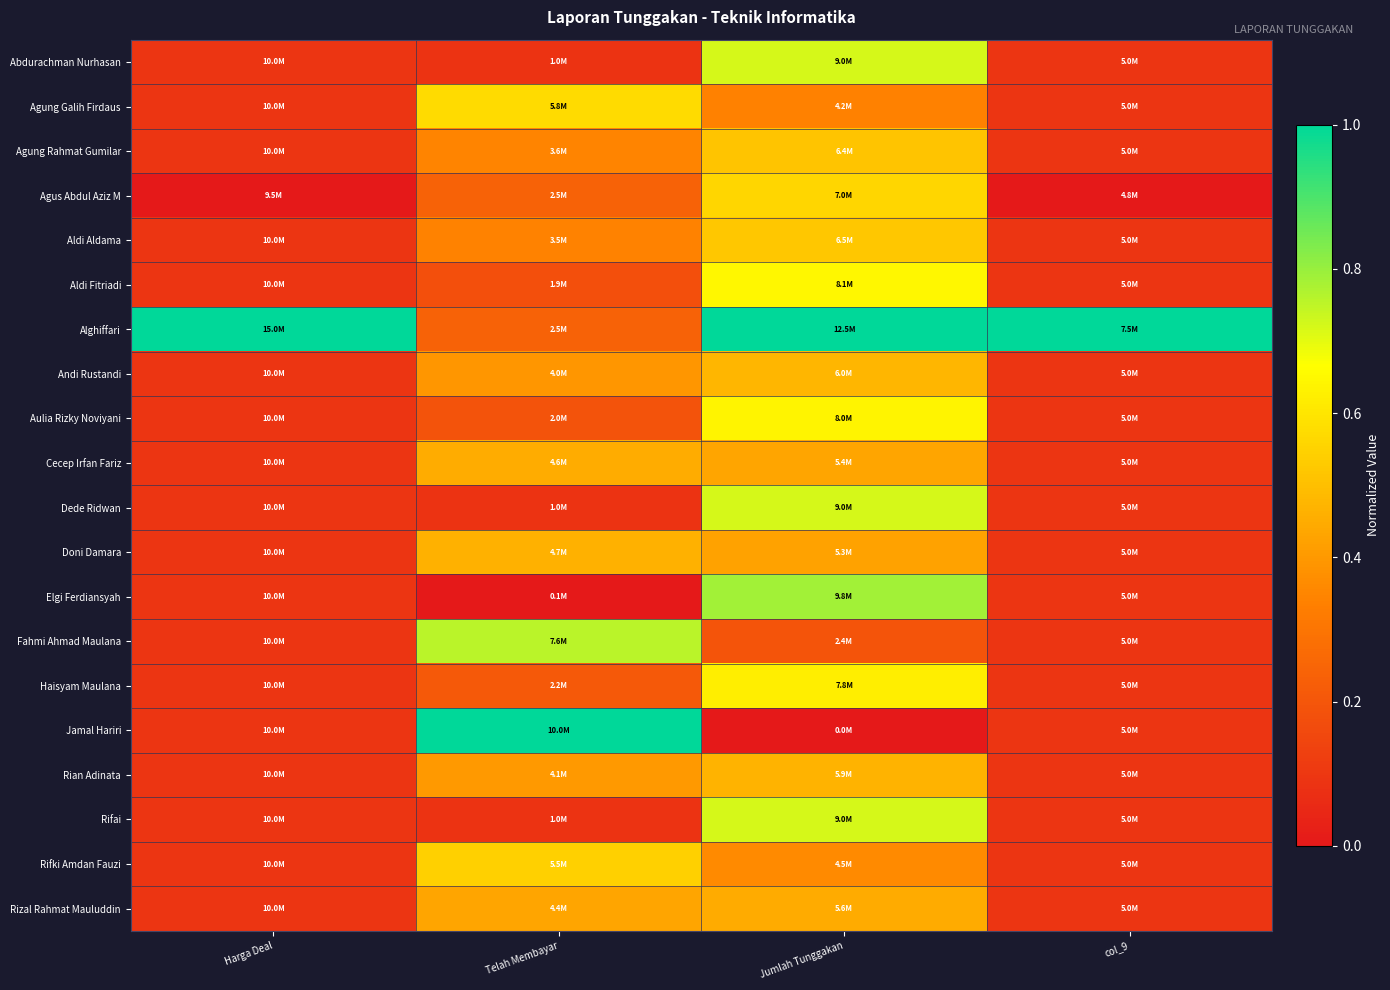

Reading left to right, list all the values displayed in this chart.

Abdurachman Nurhasan: Harga Deal=0.1	Telah Membayar=0.1	Jumlah Tunggakan=0.7	col_9=0.1
Agung Galih Firdaus: Harga Deal=0.1	Telah Membayar=0.6	Jumlah Tunggakan=0.3	col_9=0.1
Agung Rahmat Gumilar: Harga Deal=0.1	Telah Membayar=0.3	Jumlah Tunggakan=0.5	col_9=0.1
Agus Abdul Aziz M: Harga Deal=0.0	Telah Membayar=0.2	Jumlah Tunggakan=0.6	col_9=0.0
Aldi Aldama: Harga Deal=0.1	Telah Membayar=0.3	Jumlah Tunggakan=0.5	col_9=0.1
Aldi Fitriadi: Harga Deal=0.1	Telah Membayar=0.2	Jumlah Tunggakan=0.6	col_9=0.1
Alghiffari: Harga Deal=1.0	Telah Membayar=0.2	Jumlah Tunggakan=1.0	col_9=1.0
Andi Rustandi: Harga Deal=0.1	Telah Membayar=0.4	Jumlah Tunggakan=0.5	col_9=0.1
Aulia Rizky Noviyani: Harga Deal=0.1	Telah Membayar=0.2	Jumlah Tunggakan=0.6	col_9=0.1
Cecep Irfan Fariz: Harga Deal=0.1	Telah Membayar=0.5	Jumlah Tunggakan=0.4	col_9=0.1
Dede Ridwan: Harga Deal=0.1	Telah Membayar=0.1	Jumlah Tunggakan=0.7	col_9=0.1
Doni Damara: Harga Deal=0.1	Telah Membayar=0.5	Jumlah Tunggakan=0.4	col_9=0.1
Elgi Ferdiansyah: Harga Deal=0.1	Telah Membayar=0.0	Jumlah Tunggakan=0.8	col_9=0.1
Fahmi Ahmad Maulana: Harga Deal=0.1	Telah Membayar=0.8	Jumlah Tunggakan=0.2	col_9=0.1
Haisyam Maulana: Harga Deal=0.1	Telah Membayar=0.2	Jumlah Tunggakan=0.6	col_9=0.1
Jamal Hariri: Harga Deal=0.1	Telah Membayar=1.0	Jumlah Tunggakan=0.0	col_9=0.1
Rian Adinata: Harga Deal=0.1	Telah Membayar=0.4	Jumlah Tunggakan=0.5	col_9=0.1
Rifai: Harga Deal=0.1	Telah Membayar=0.1	Jumlah Tunggakan=0.7	col_9=0.1
Rifki Amdan Fauzi: Harga Deal=0.1	Telah Membayar=0.5	Jumlah Tunggakan=0.4	col_9=0.1
Rizal Rahmat Mauluddin: Harga Deal=0.1	Telah Membayar=0.4	Jumlah Tunggakan=0.4	col_9=0.1